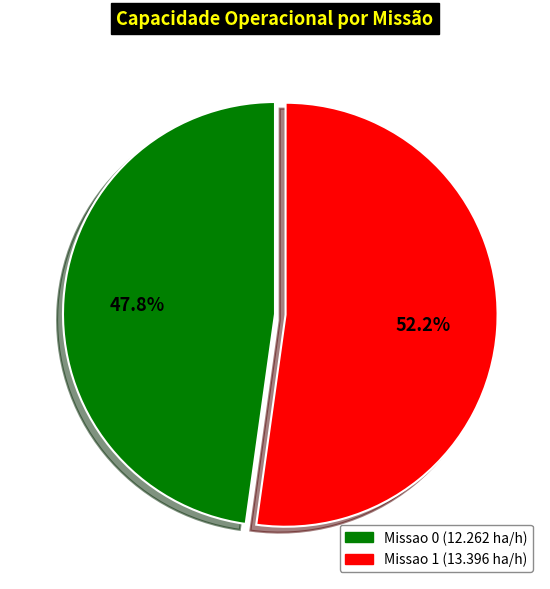

The Missao 0 slice represents 58% of the pie. True or false?

False